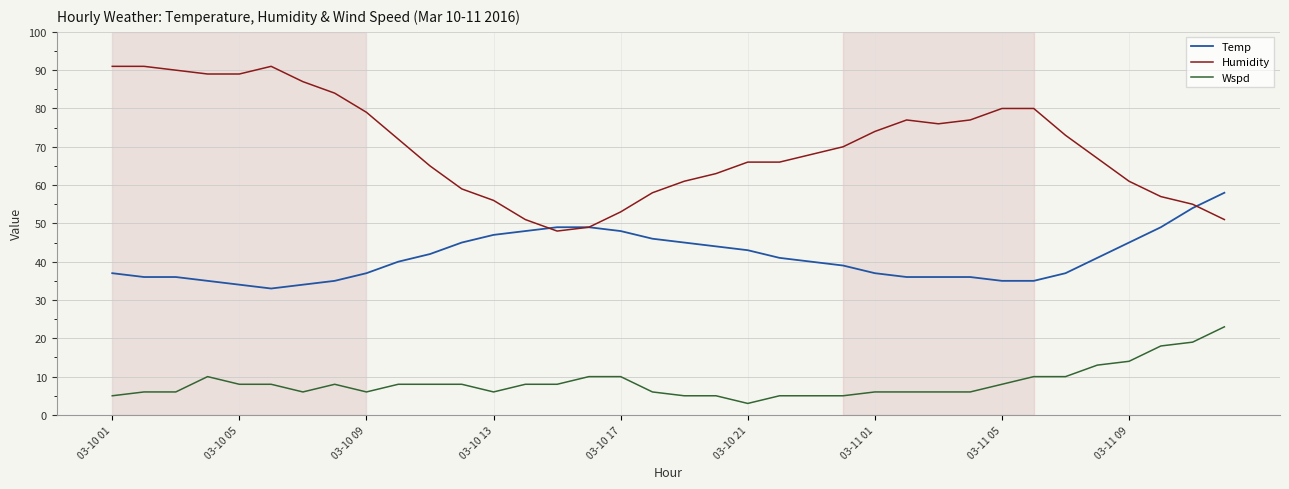

What is the highest value of the Humidity series?

91